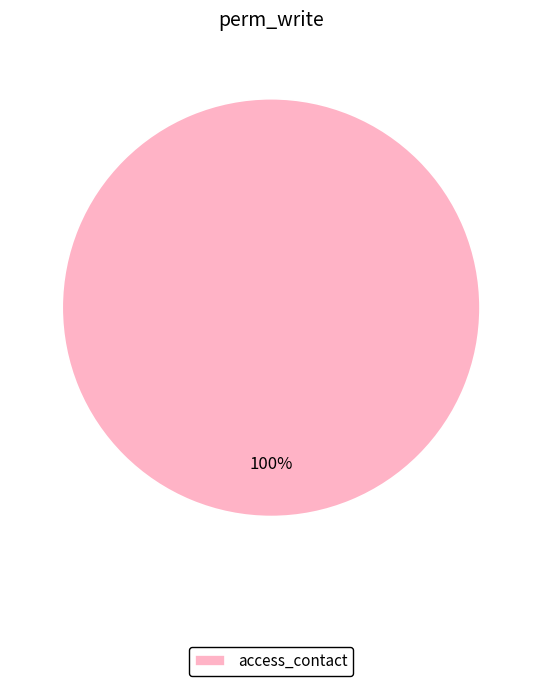

True or false: access_contact accounts for 100% of the total.

True